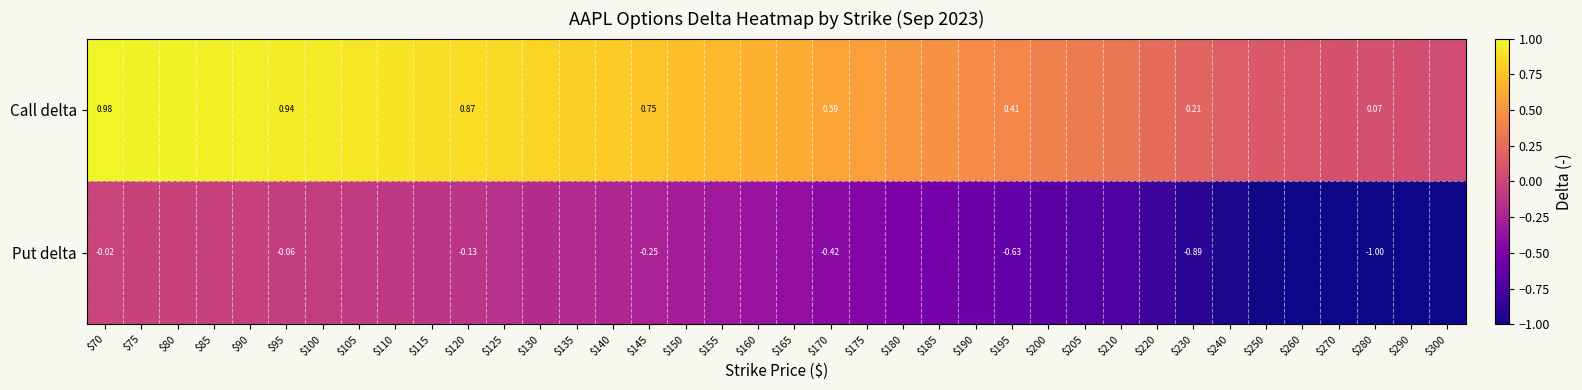

Between $120 and $300, which is larger?

$120